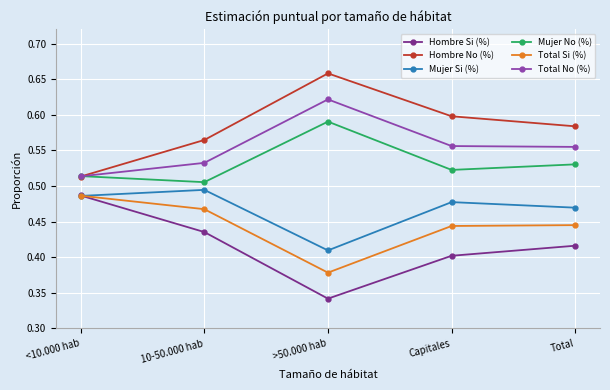

At >50.000 hab, list the series in order from smallest to largest.

Hombre Si (%), Total Si (%), Mujer Si (%), Mujer No (%), Total No (%), Hombre No (%)